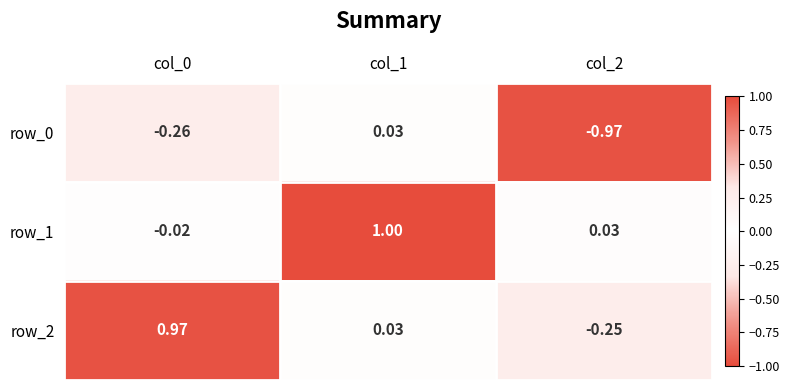

Which series has the largest total across all categories?

row_1